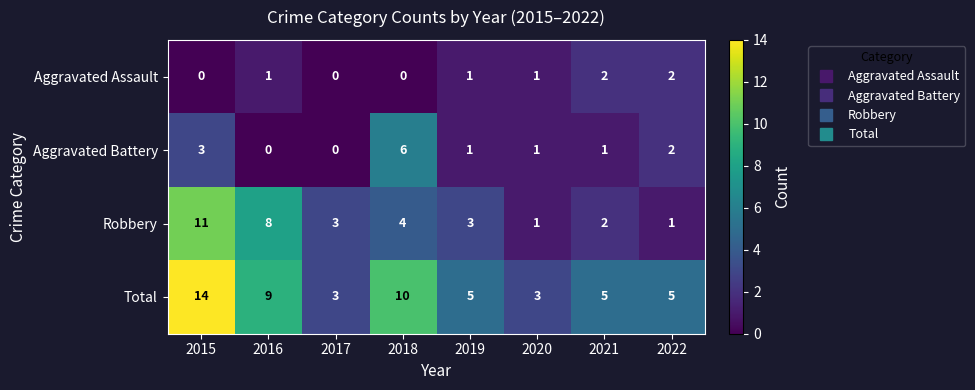

At which category is the sum across all series the highest?

2015